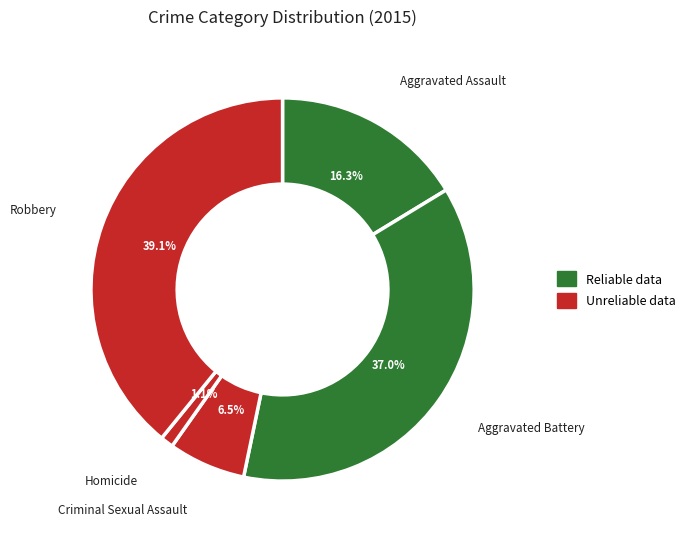

Does Criminal Sexual Assault represent more than half of the total?

No